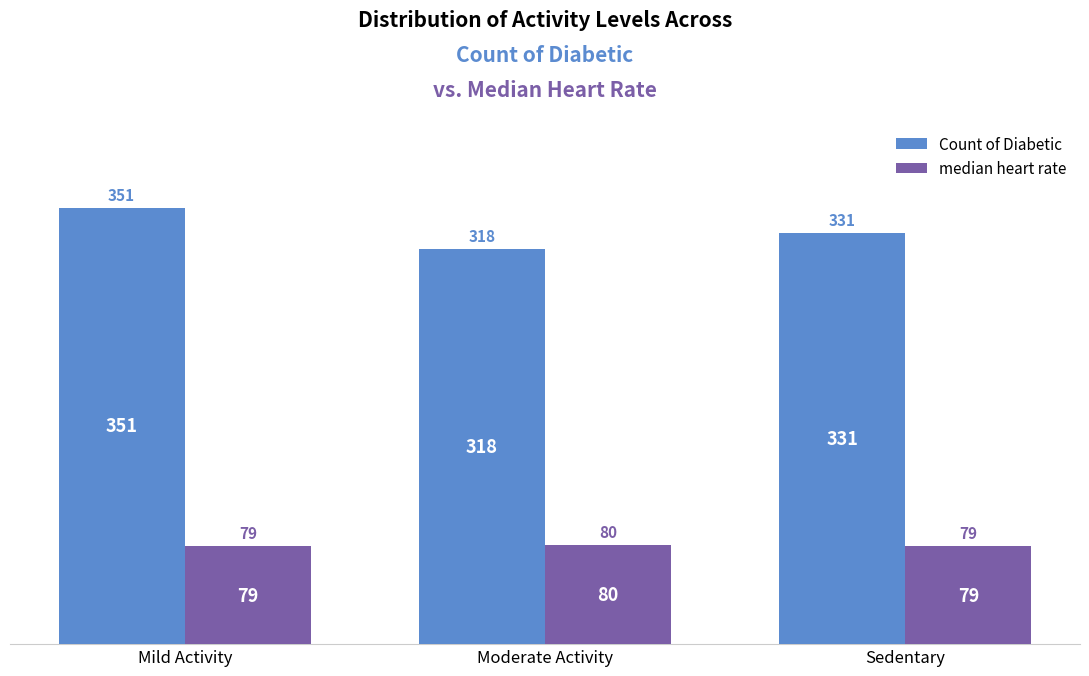

Rank the categories by Count of Diabetic value from highest to lowest.

Mild Activity, Sedentary, Moderate Activity